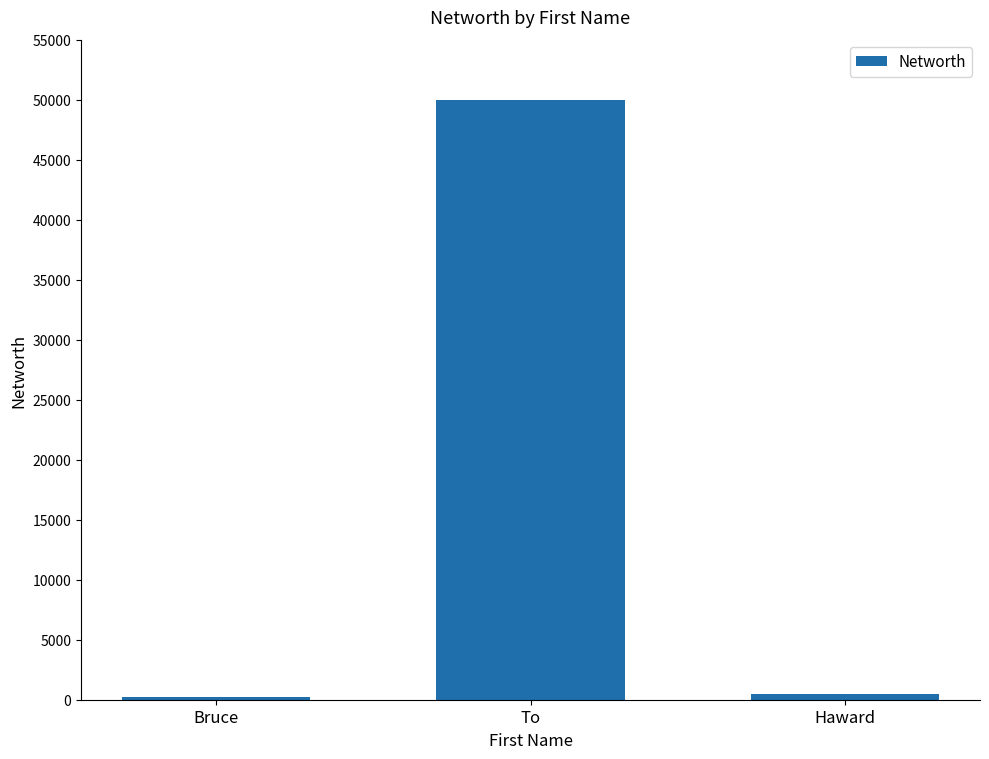

How many series are shown in this chart?

1